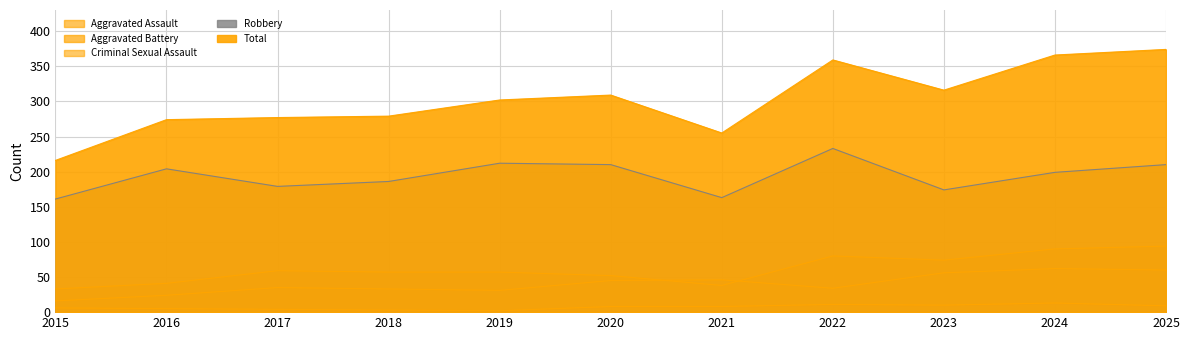

In Total, how many points are lower than both neighbors (excluding endpoints)?

2